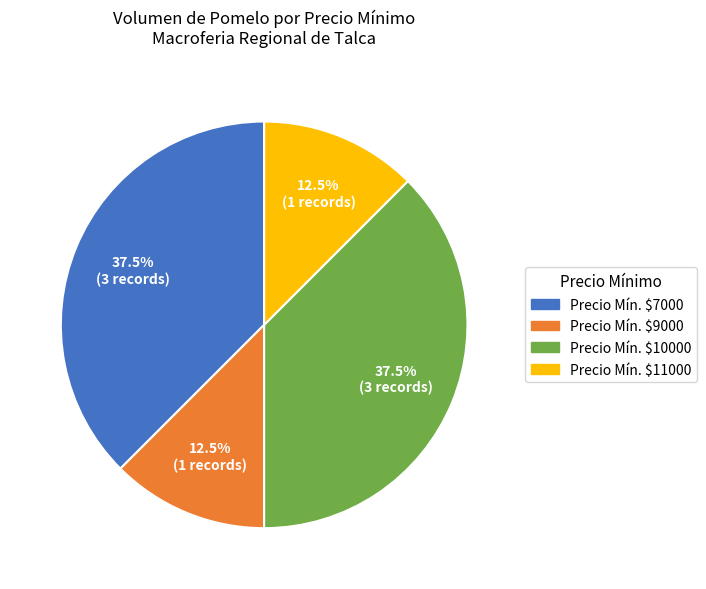

Does any single category account for the majority?

No